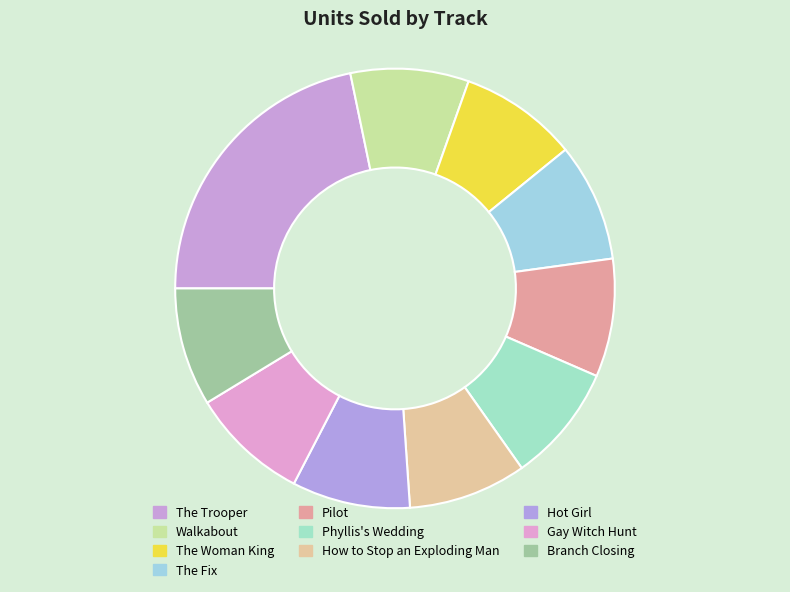

To the nearest percent, what portion does Walkabout represent?

9%